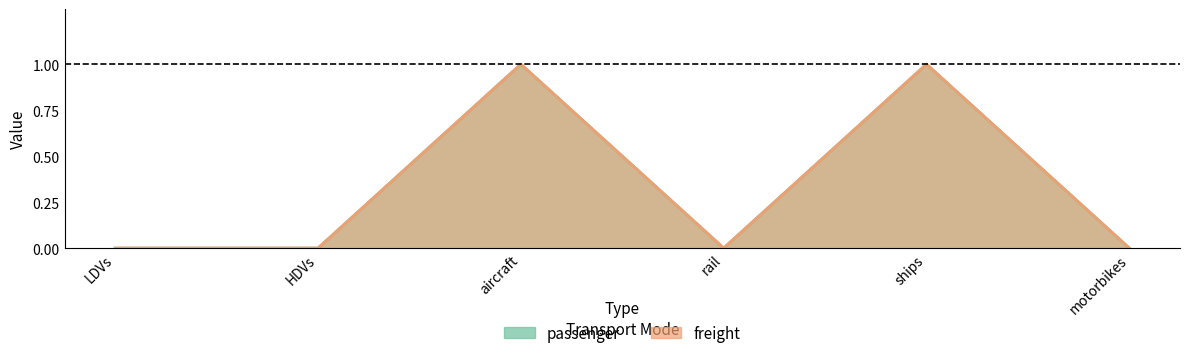

Is it true that passenger equals 2 at aircraft?

False